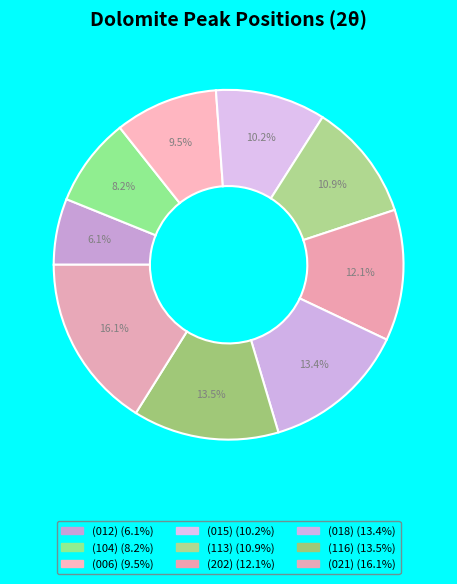

What portion of the pie excludes (015)?

89.8%